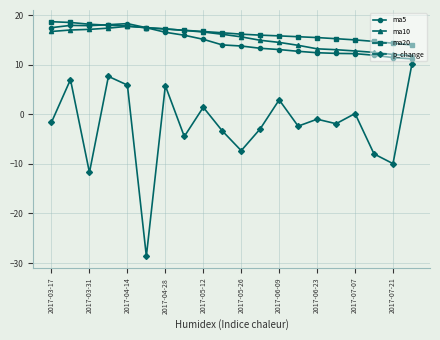

Which series has the largest total across all categories?

ma20